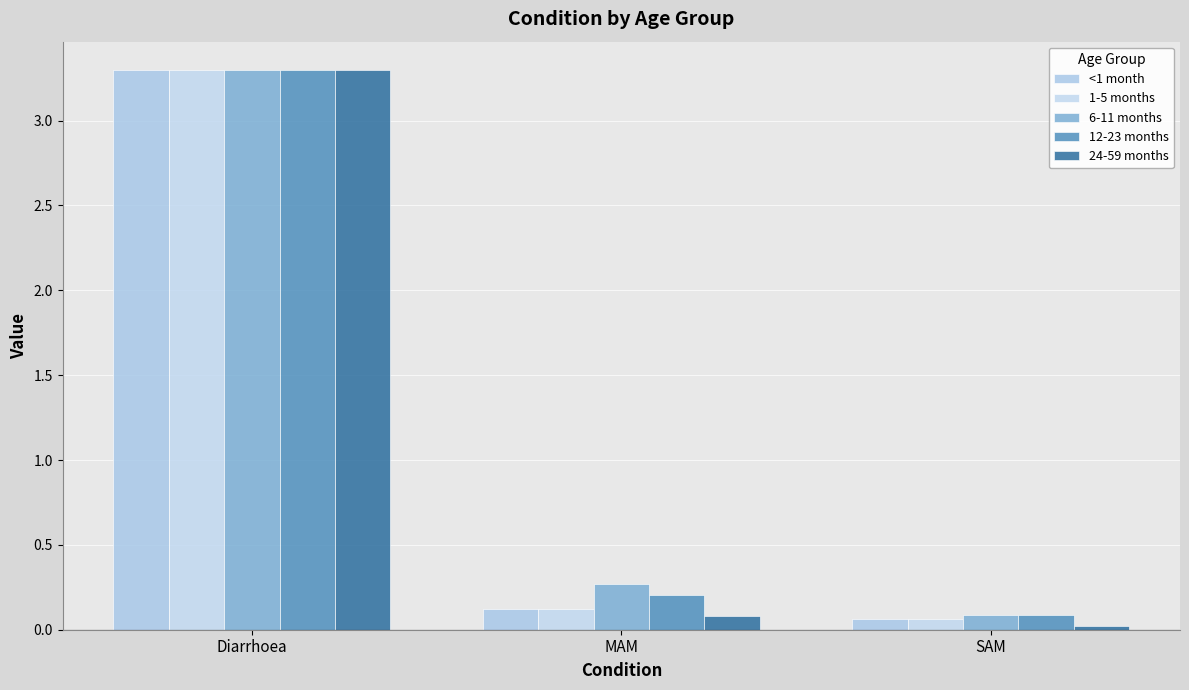

How many bars are there in total?

15